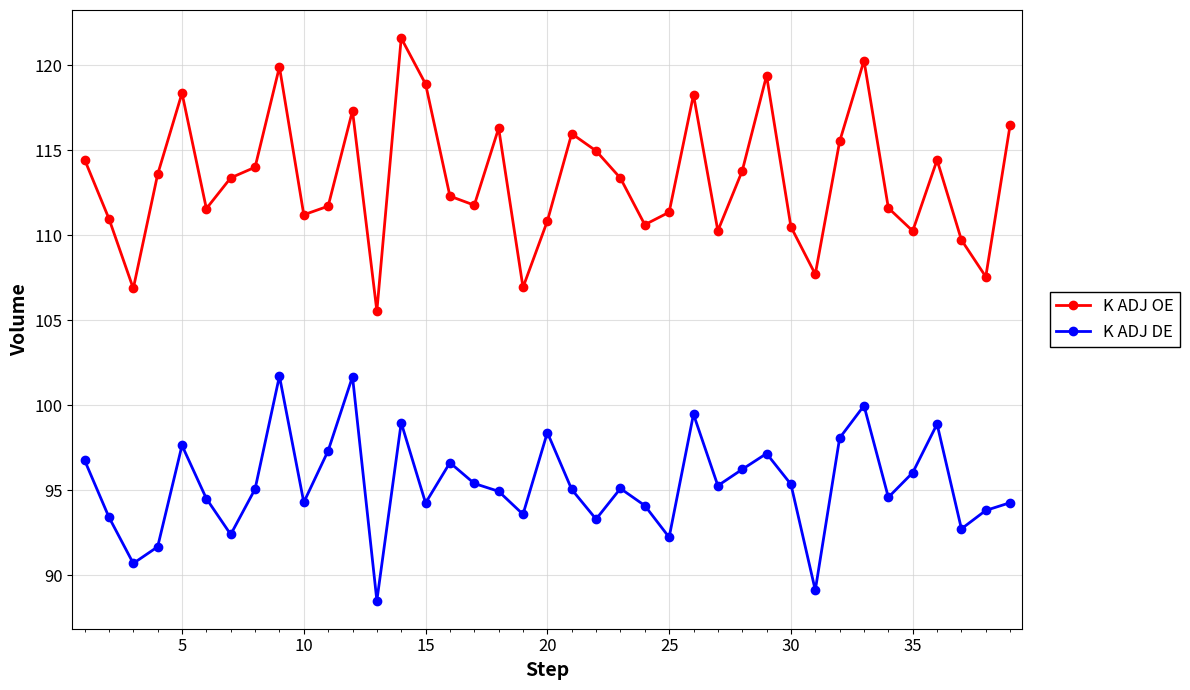

What is the average value of the K ADJ DE series?

95.4